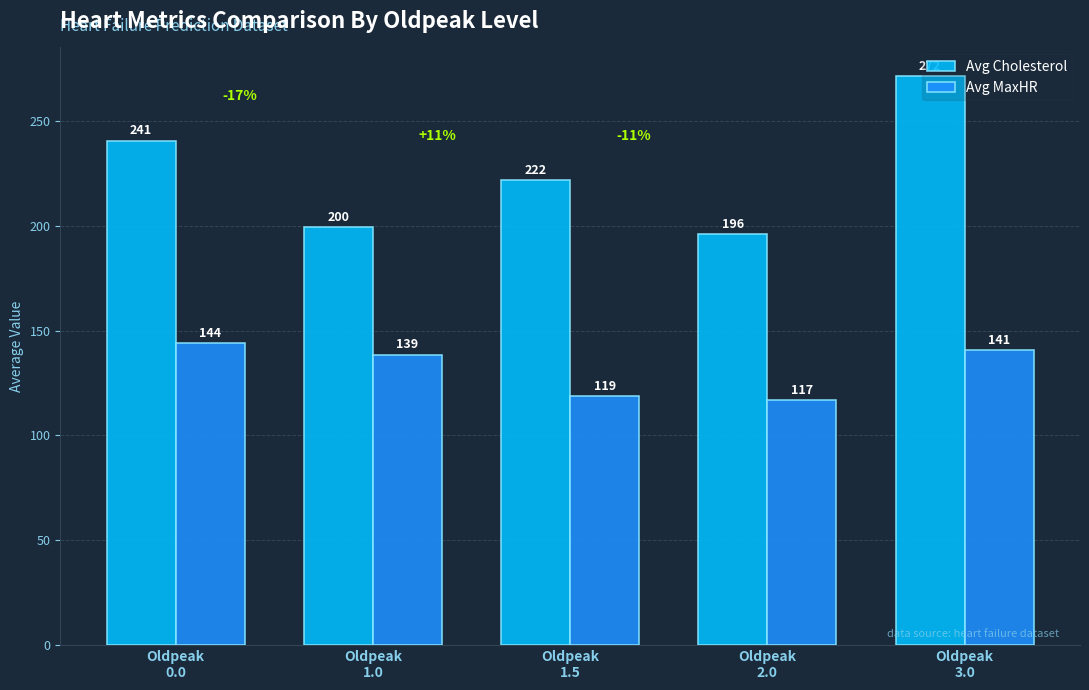

What is the label of the 1st bar from the left?

Oldpeak
0.0